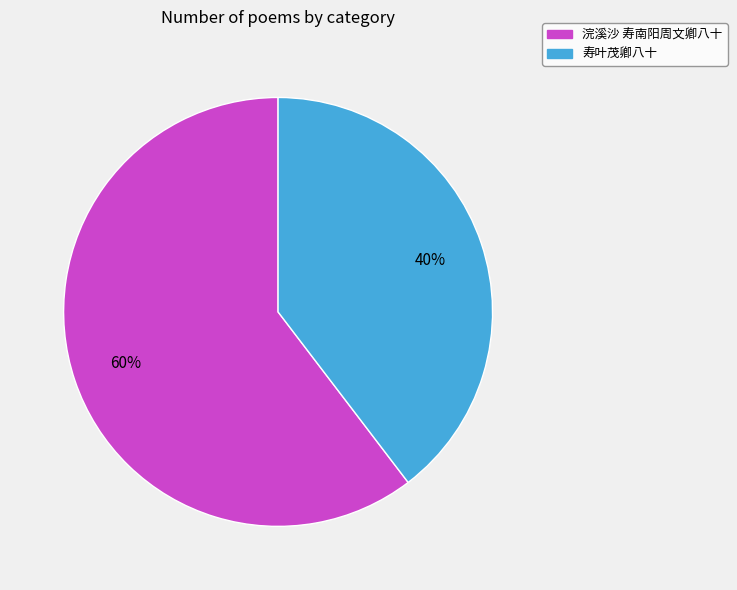

Rank the categories by value from highest to lowest.

浣溪沙 寿南阳周文卿八十, 寿叶茂卿八十